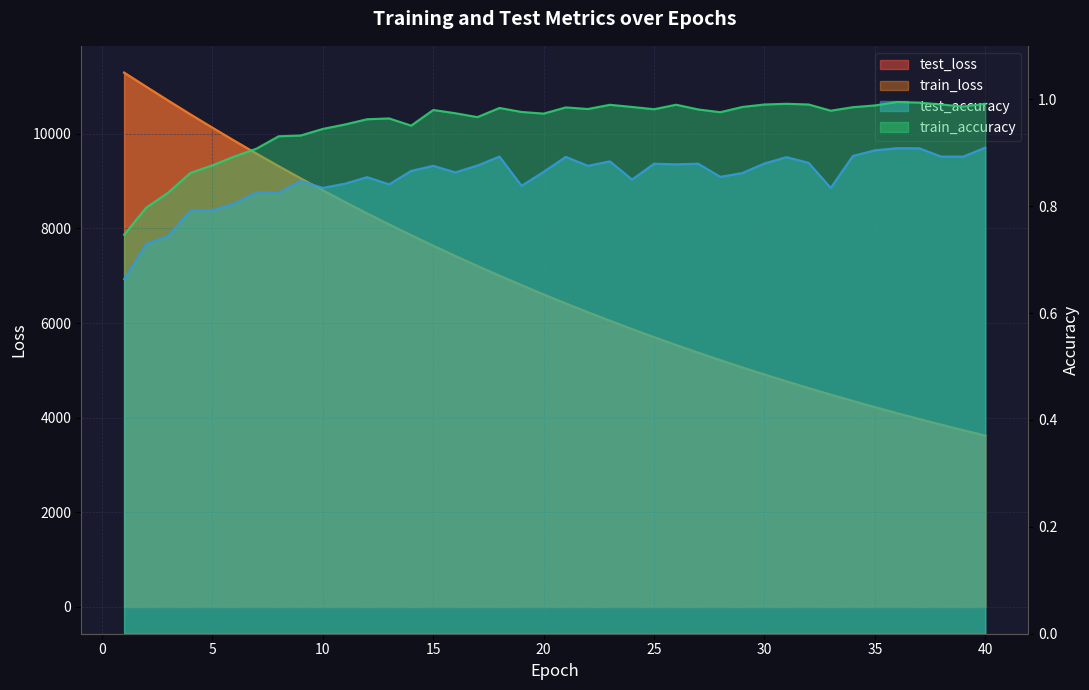

True or false: test_loss and train_loss cross at least once.

False